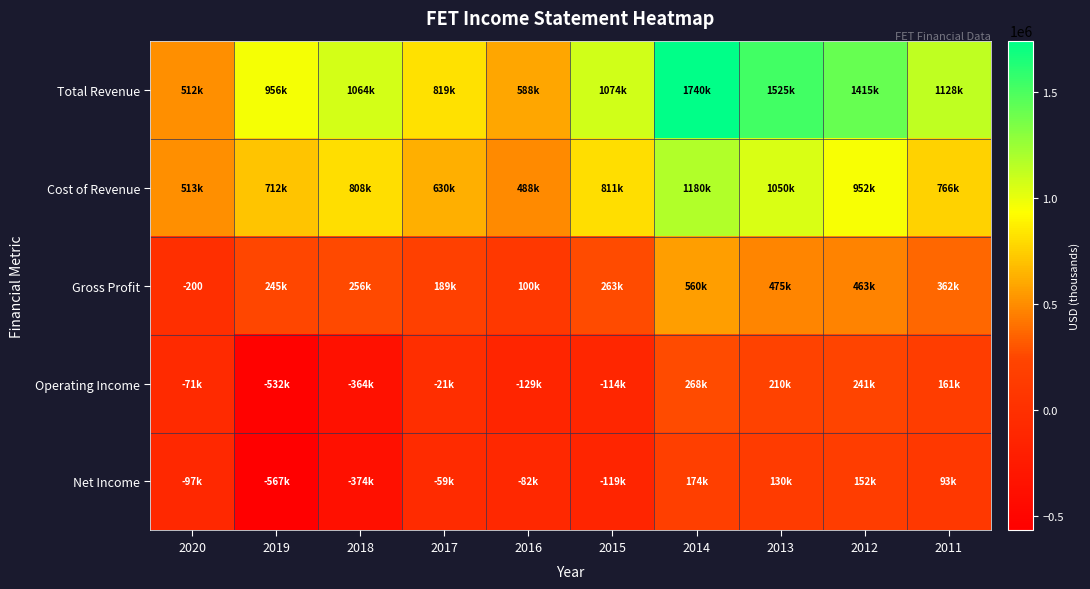

Which series has the widest spread of values?

Total Revenue